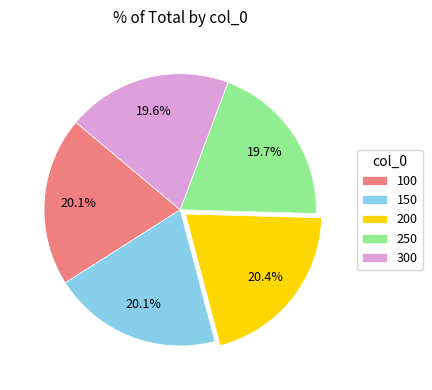

Count the number of slices in the pie.

5